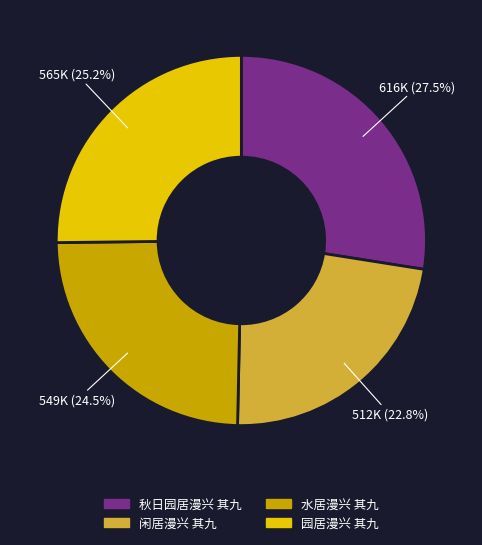

What percentage do 秋日园居漫兴 其九 and 园居漫兴 其九 together represent?

52.7%